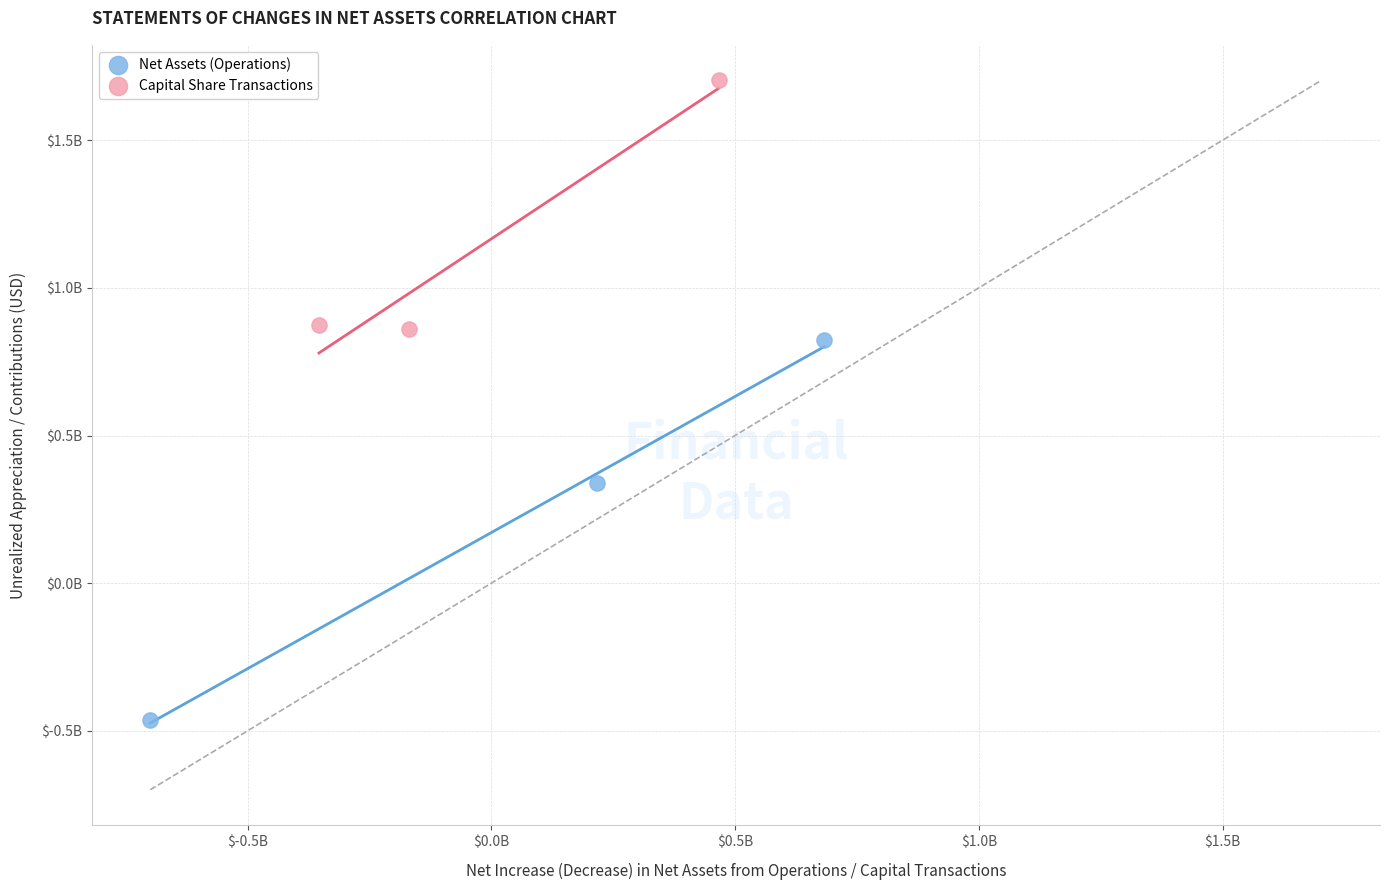

Which series contains the highest Y value?

Capital Share Transactions